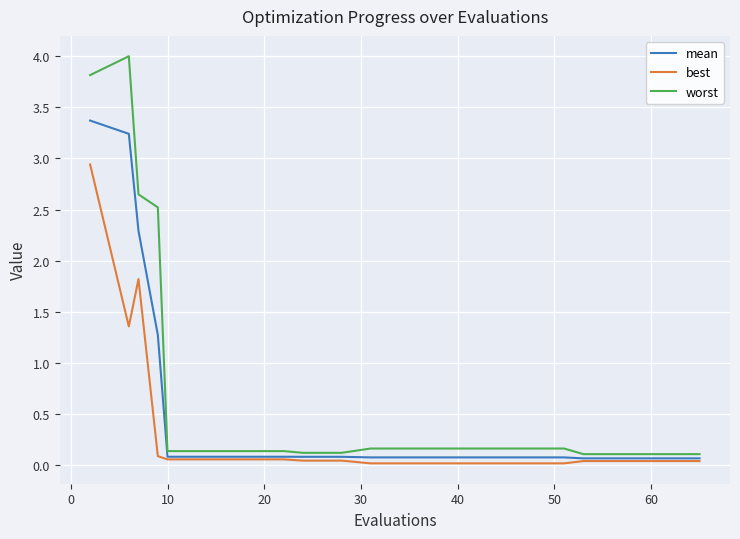

Rank the series by their average value, from highest to lowest.

worst, mean, best